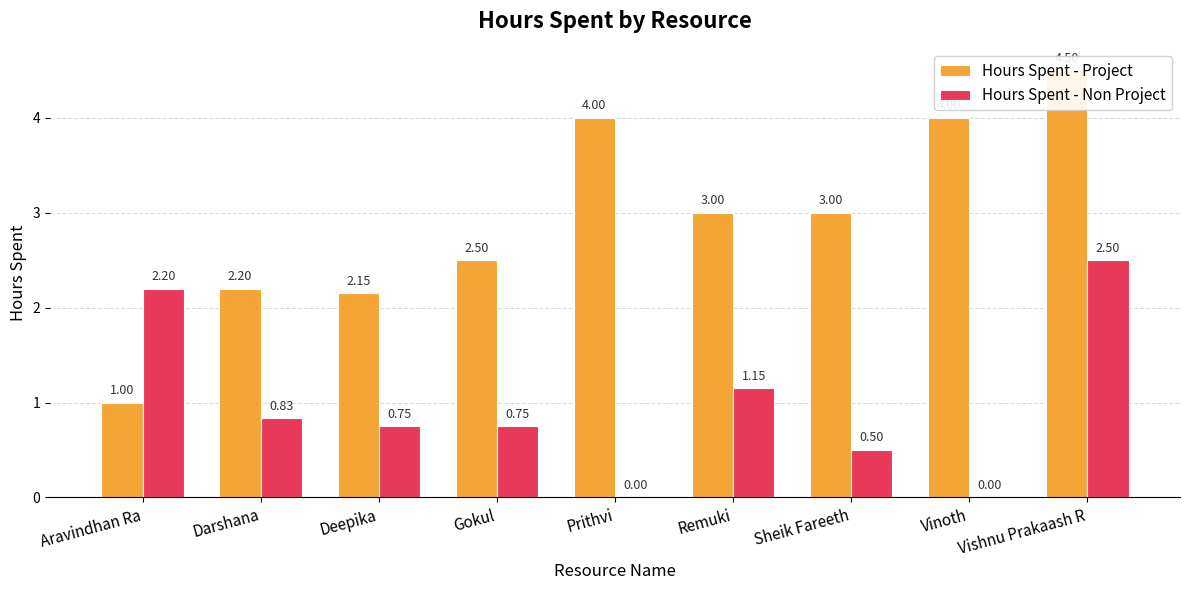

Which series has the largest range (max minus min)?

Hours Spent - Project